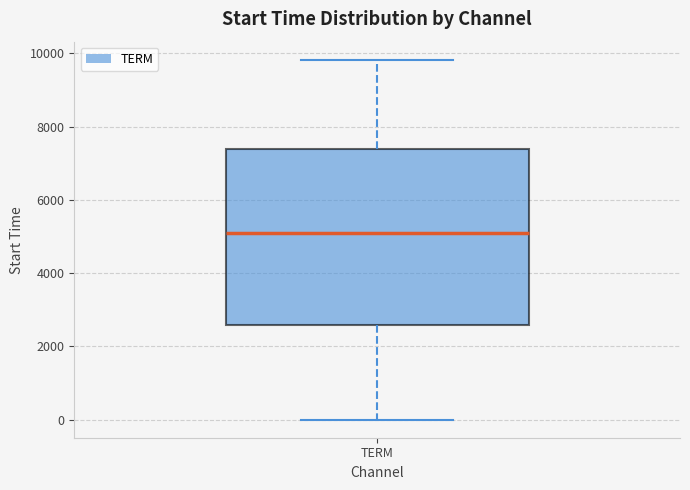

Transcribe this box plot: give where the median line is, the range the box spans, and where the two whiskers end, as read against the y-axis. The values are not printed on the chart, so give them approximately, as read against the axis.

median 5200, box 2600 to 7400, whiskers 0 to 9800